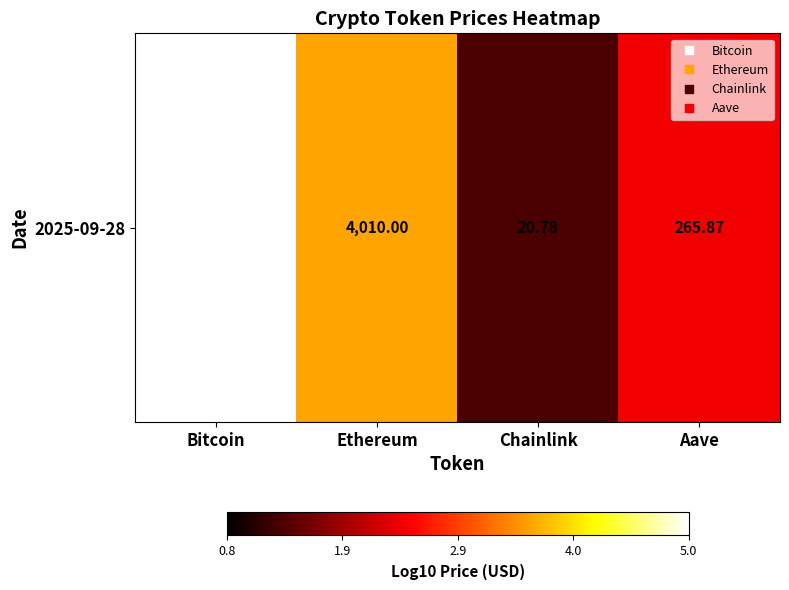

Reading right to left, list all the values displayed in this chart.

2.4	1.3	3.6	5.0